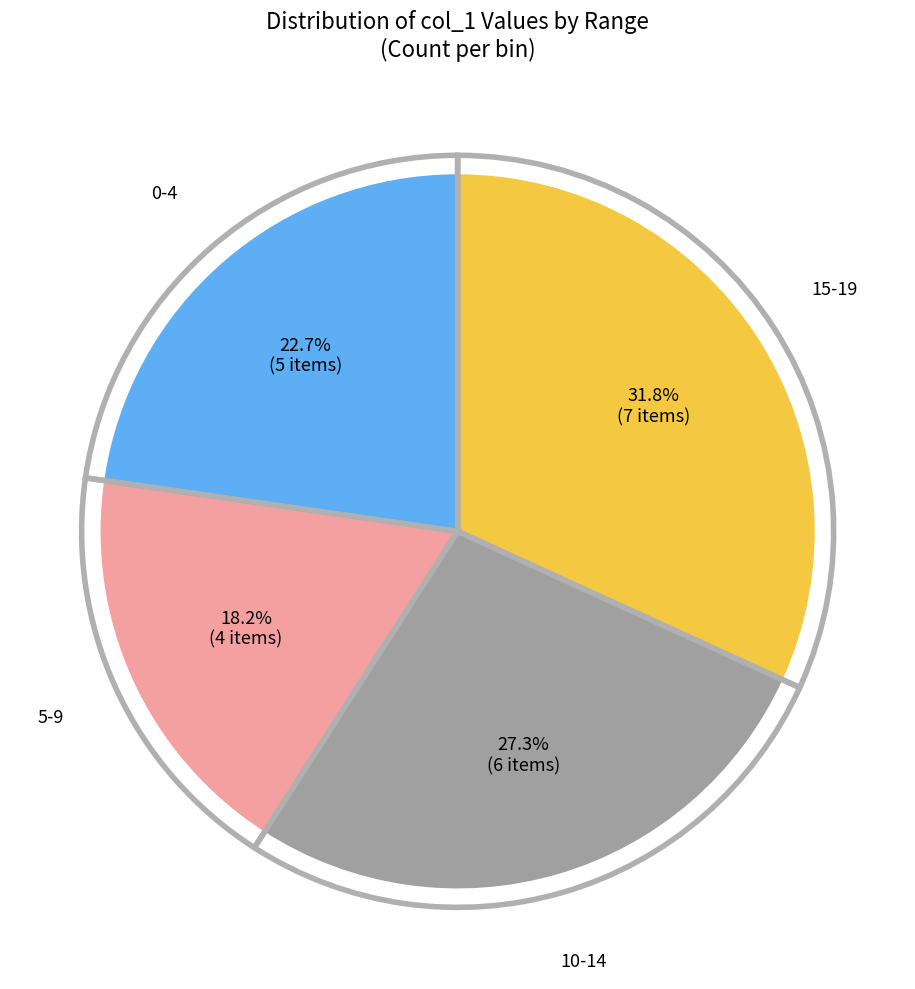

Is 18 the majority of the pie?

No